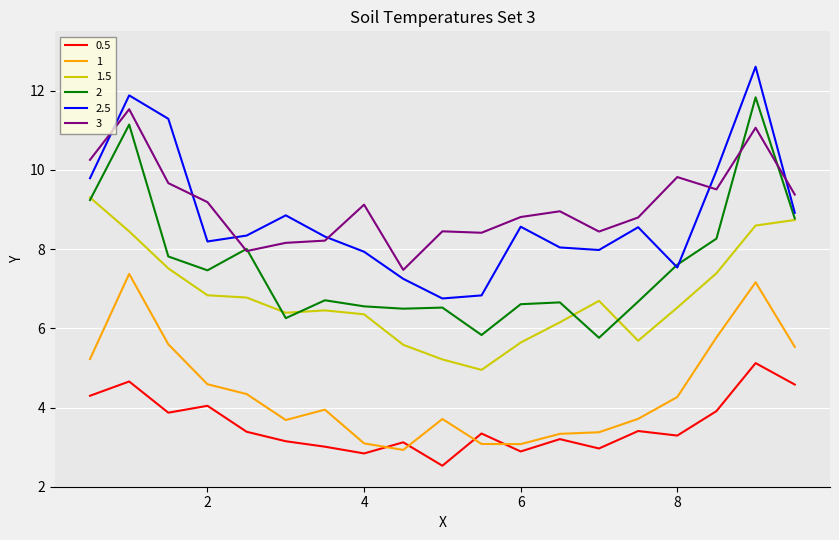

What is the sum of all 2 values?

144.2